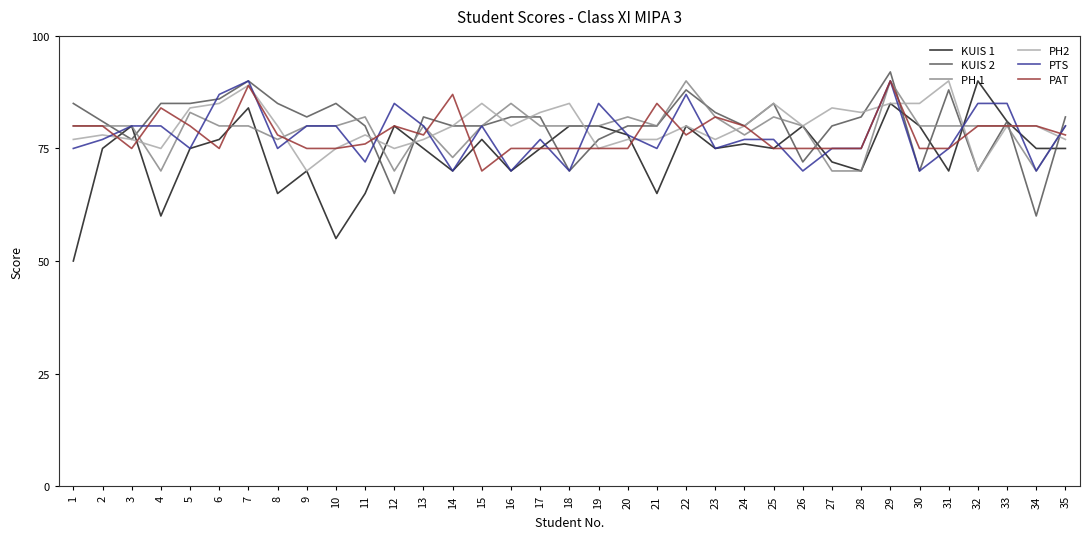

Which series has the largest range (max minus min)?

KUIS 1